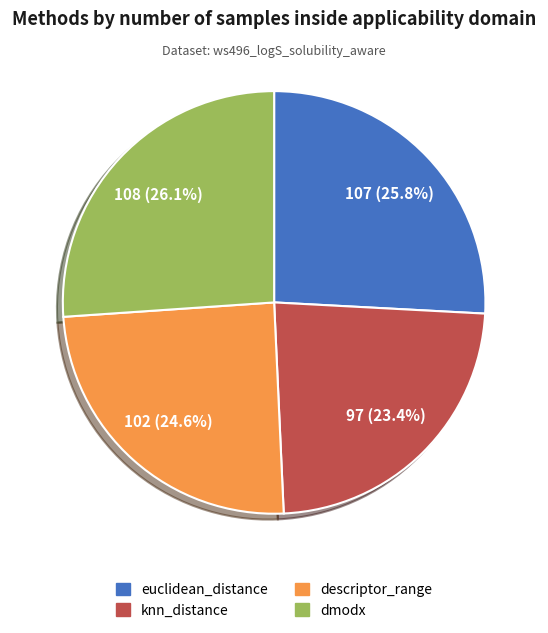

Does any single category account for the majority?

No